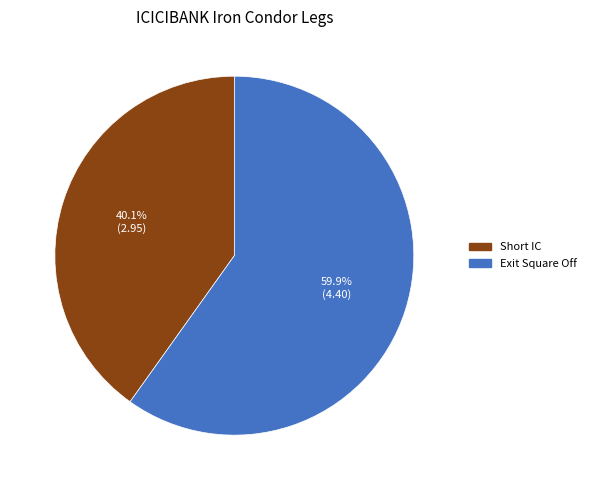

Does Exit Square Off represent more than half of the total?

Yes